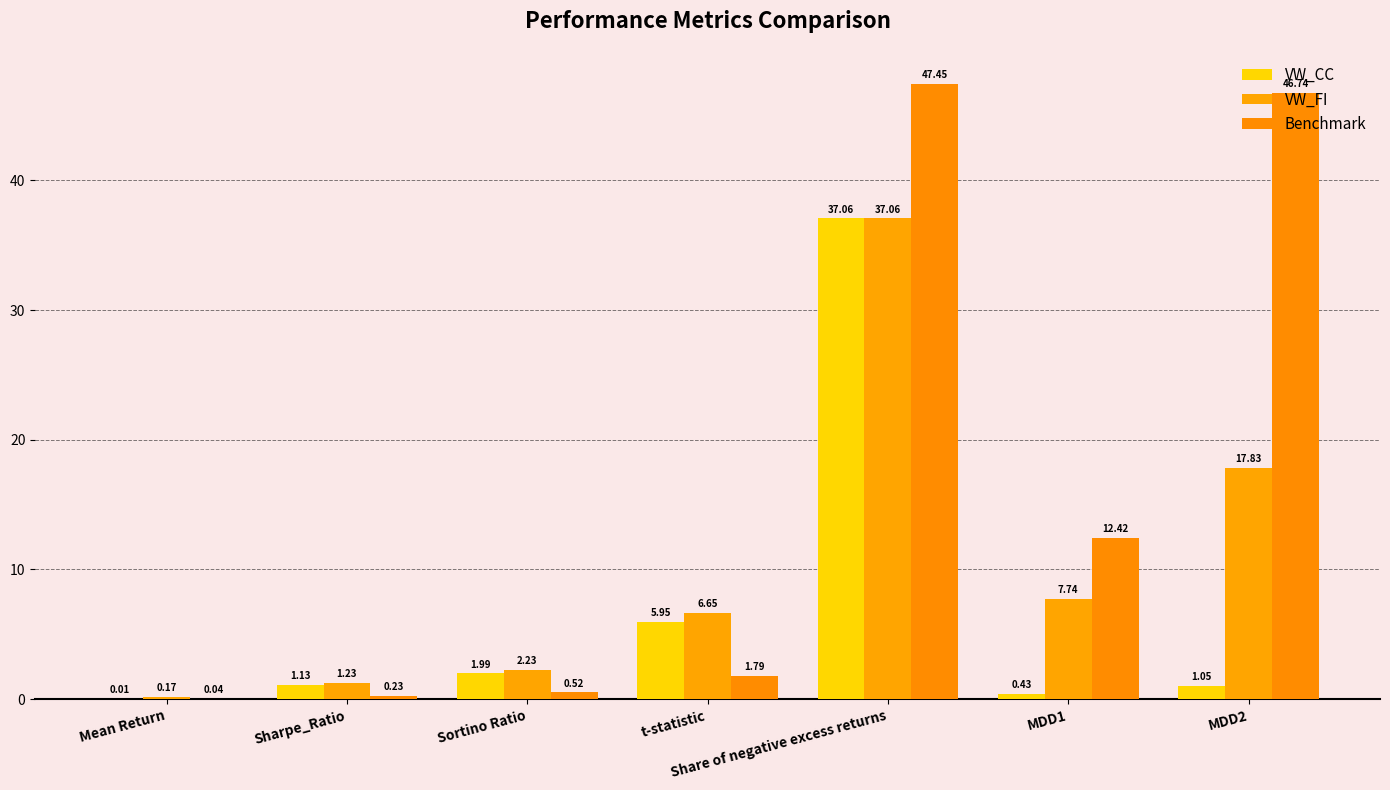

How many groups of bars are there?

7